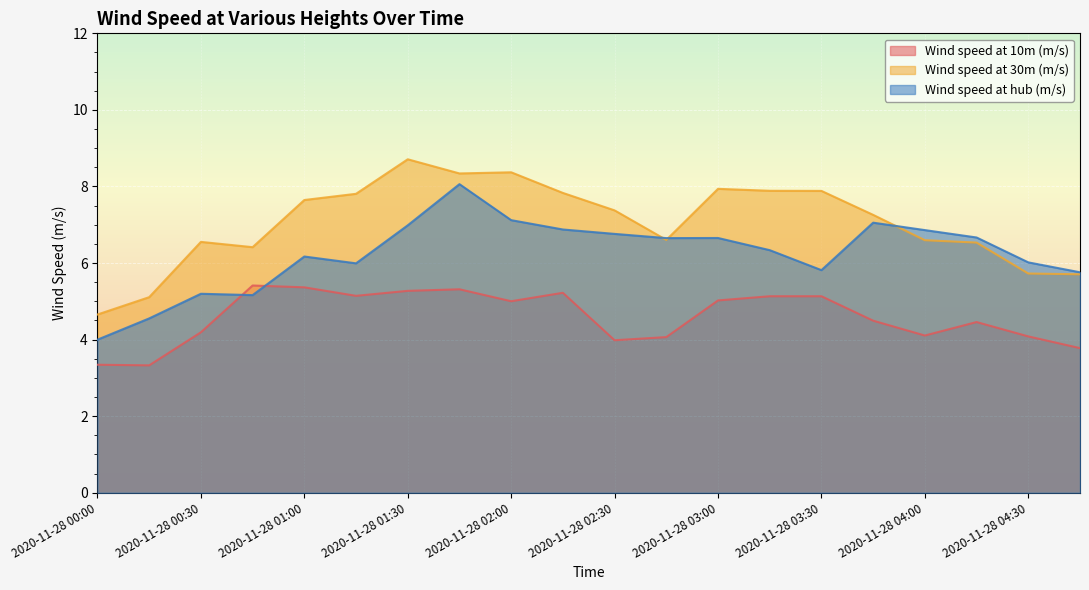

At which category is the sum across all series the highest?

2020-11-28 01:45